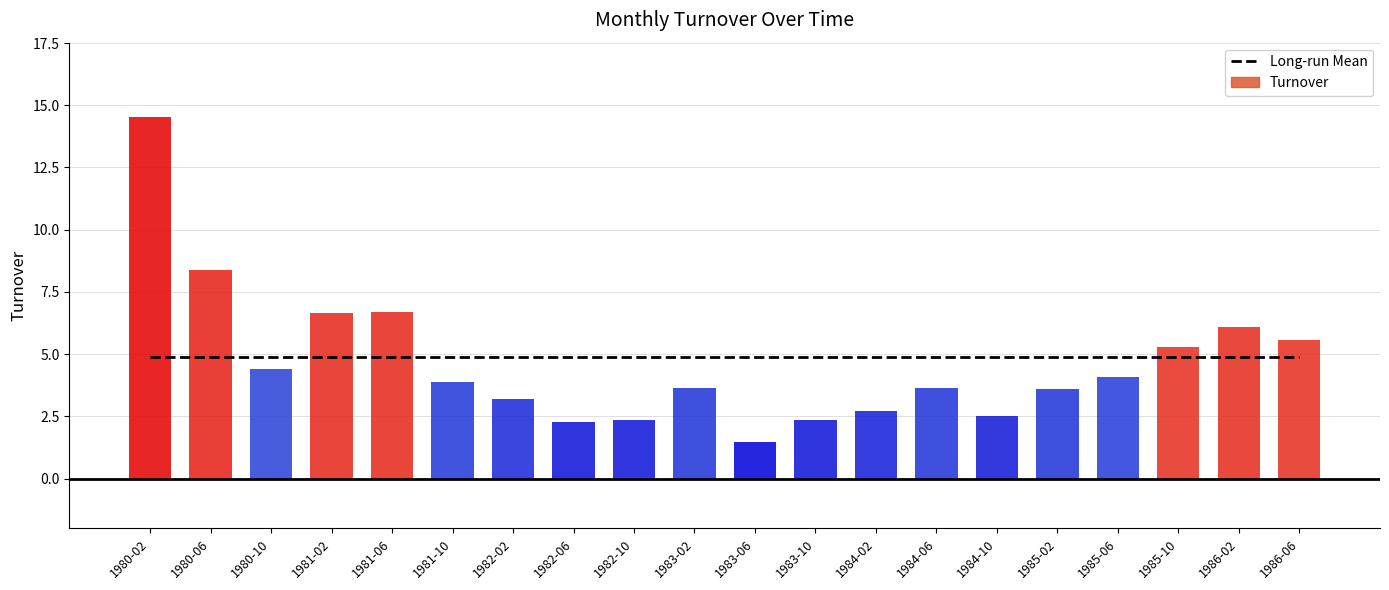

Reading left to right, transcribe all the data shown in this chart.

Long-run Mean: 4.9	4.9	4.9	4.9	4.9	4.9	4.9	4.9	4.9	4.9	4.9	4.9	4.9	4.9	4.9	4.9	4.9	4.9	4.9	4.9
Turnover: 14.5	8.4	4.4	6.7	6.7	3.9	3.2	2.3	2.4	3.7	1.5	2.3	2.7	3.7	2.5	3.6	4.1	5.3	6.1	5.6